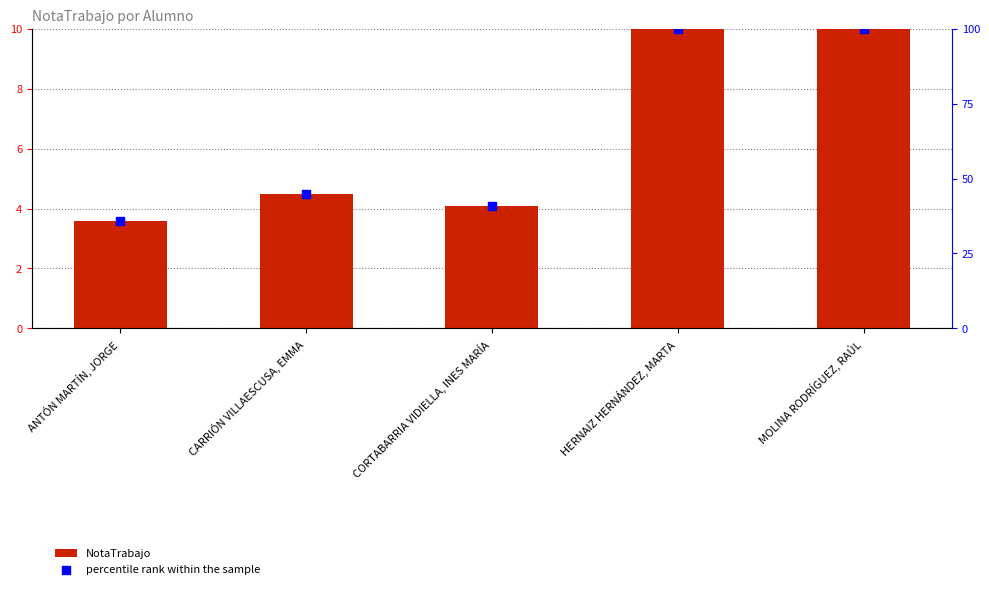

Which series contains the lowest Y value?

NotaTrabajo